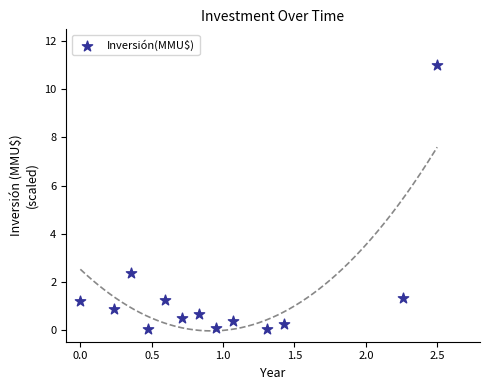

What Y value in the scatter plot is closest to 5?

2.4